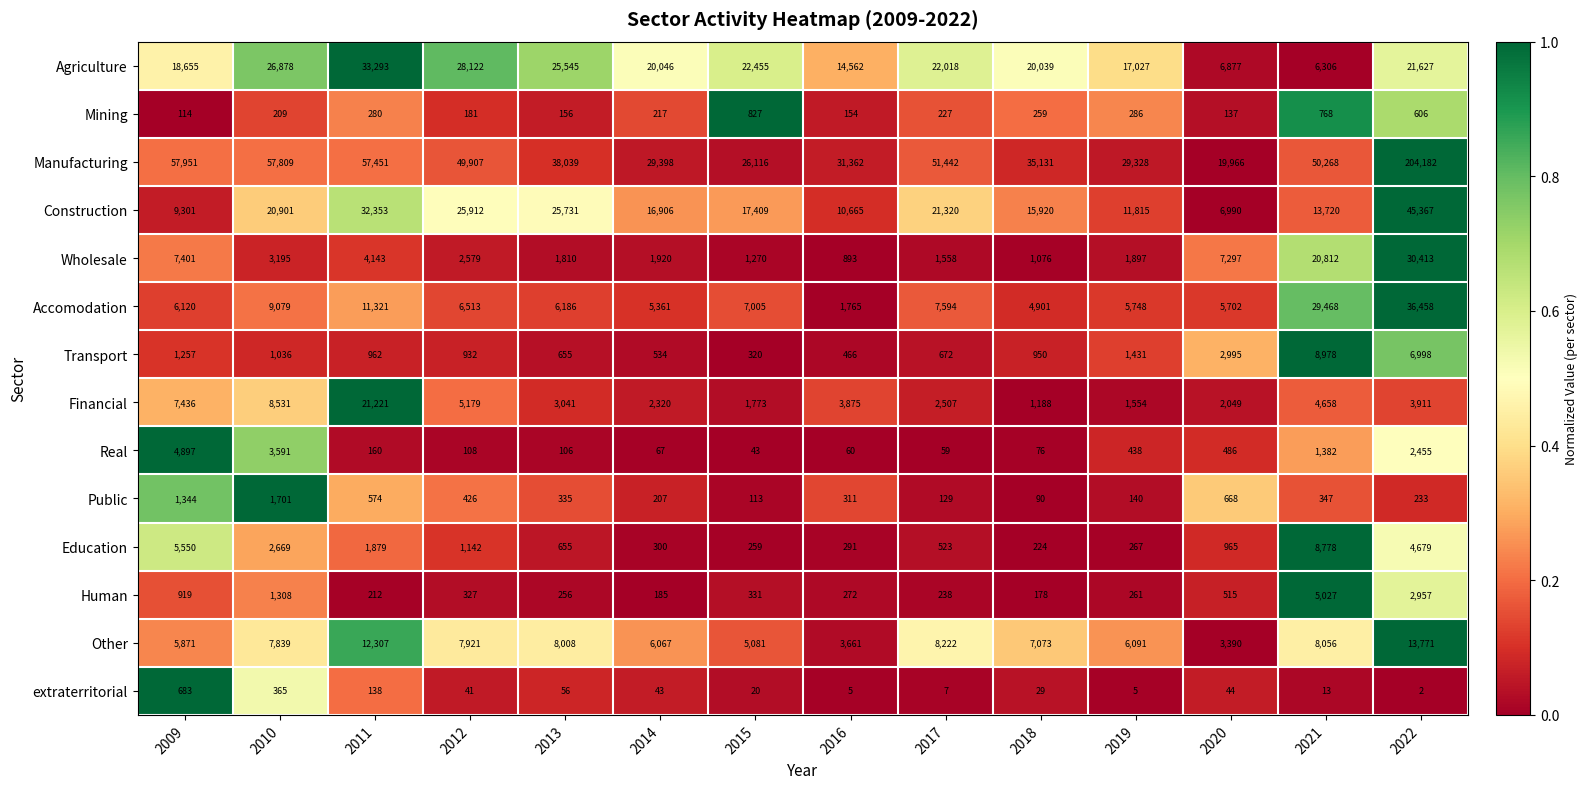

Which series has the largest total across all categories?

Manufacturing